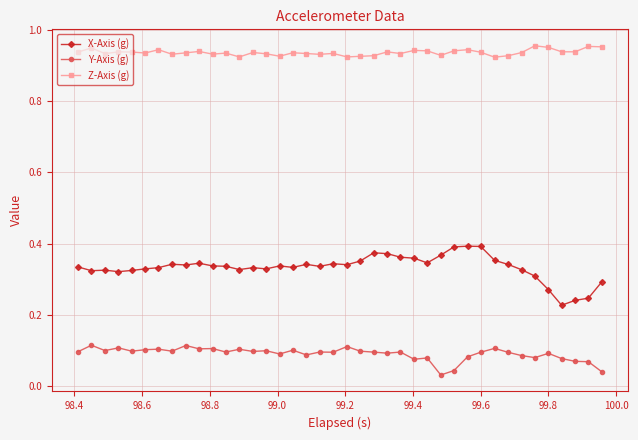

List the series in order of their overall mean, lowest first.

Y-Axis (g), X-Axis (g), Z-Axis (g)